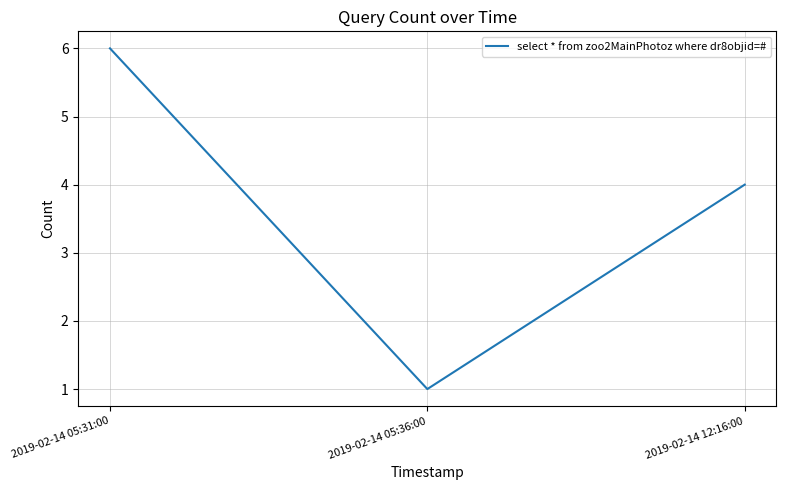

List the labels in order of value, largest first.

2019-02-14 05:31:00, 2019-02-14 12:16:00, 2019-02-14 05:36:00